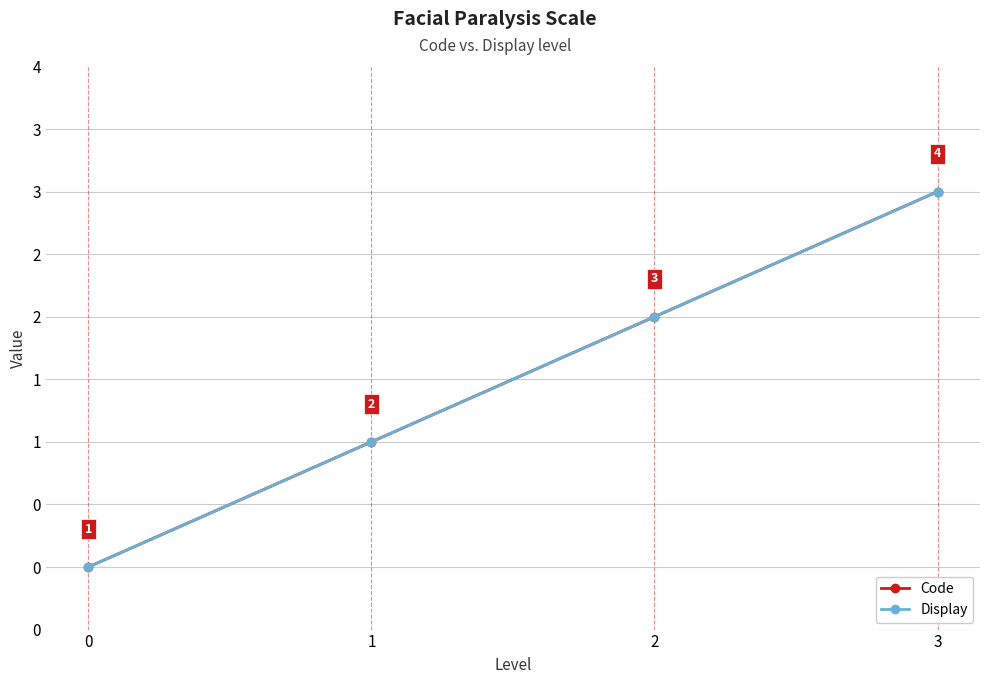

List the labels in order of Display value, smallest first.

0, 1, 2, 3